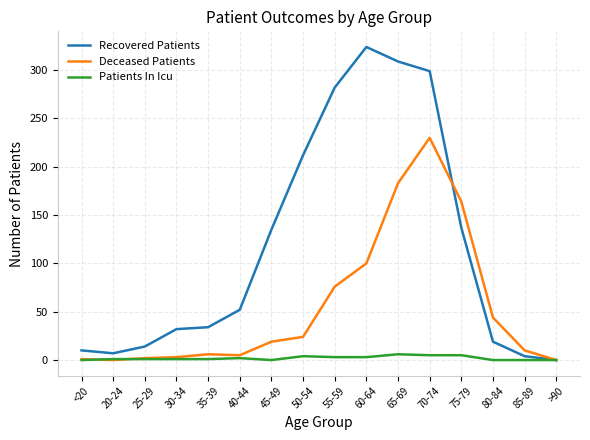

What is the highest value of the Recovered Patients series?

324